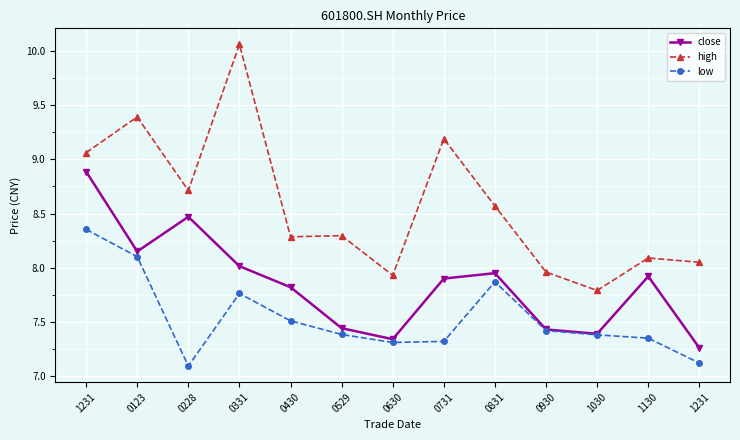

At which label is low closest to 7?

0228